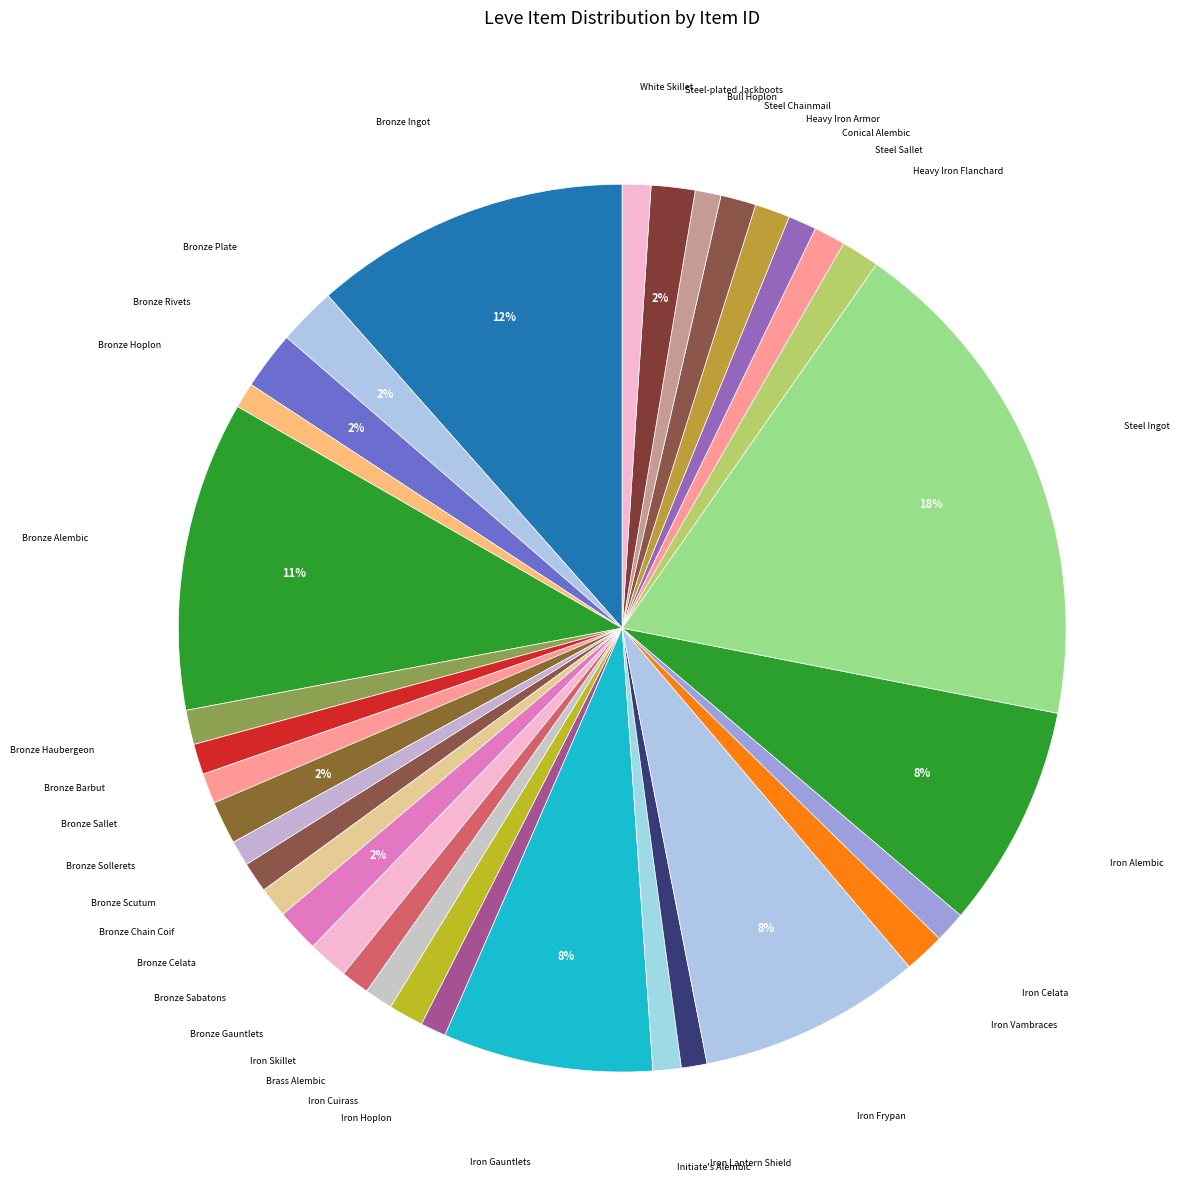

What is the largest slice in the pie chart?

Steel Ingot